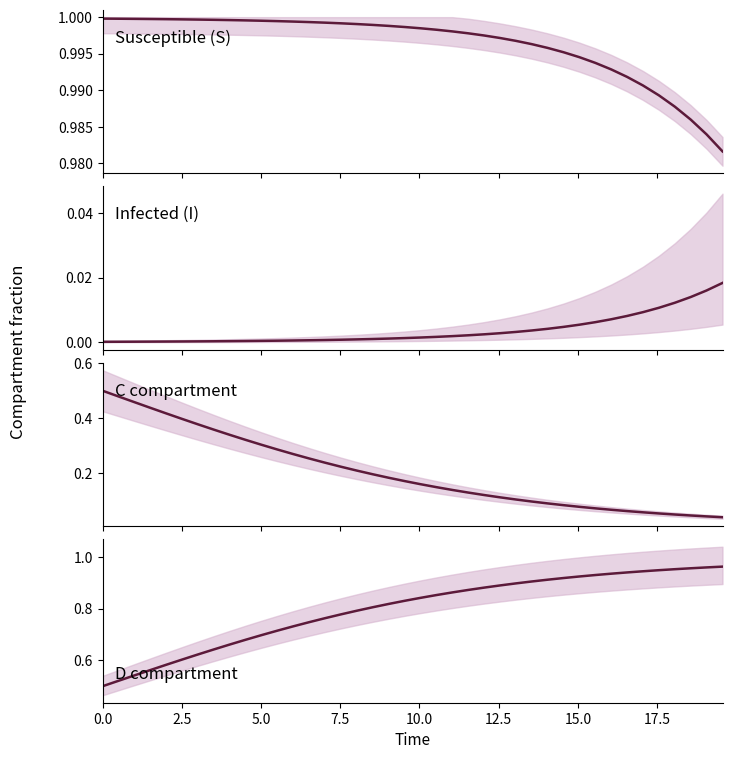

Reading left to right, what are all the values shown in this chart?

S: 1.0	1.0	1.0	1.0	1.0	1.0	1.0	1.0	1.0	1.0	1.0	1.0	1.0	1.0	1.0	1.0	1.0	1.0	1.0	1.0	1.0	1.0	1.0	1.0	1.0	1.0	1.0	1.0	1.0	1.0	1.0	1.0	1.0	1.0	1.0	1.0	1.0	1.0	1.0	1.0
I: 0.0	0.0	0.0	0.0	0.0	0.0	0.0	0.0	0.0	0.0	0.0	0.0	0.0	0.0	0.0	0.0	0.0	0.0	0.0	0.0	0.0	0.0	0.0	0.0	0.0	0.0	0.0	0.0	0.0	0.0	0.0	0.0	0.0	0.0	0.0	0.0	0.0	0.0	0.0	0.0
C: 0.5	0.5	0.5	0.4	0.4	0.4	0.4	0.4	0.3	0.3	0.3	0.3	0.3	0.3	0.2	0.2	0.2	0.2	0.2	0.2	0.2	0.1	0.1	0.1	0.1	0.1	0.1	0.1	0.1	0.1	0.1	0.1	0.1	0.1	0.1	0.1	0.0	0.0	0.0	0.0
D: 0.5	0.5	0.5	0.6	0.6	0.6	0.6	0.6	0.7	0.7	0.7	0.7	0.7	0.7	0.8	0.8	0.8	0.8	0.8	0.8	0.8	0.9	0.9	0.9	0.9	0.9	0.9	0.9	0.9	0.9	0.9	0.9	0.9	0.9	0.9	0.9	1.0	1.0	1.0	1.0